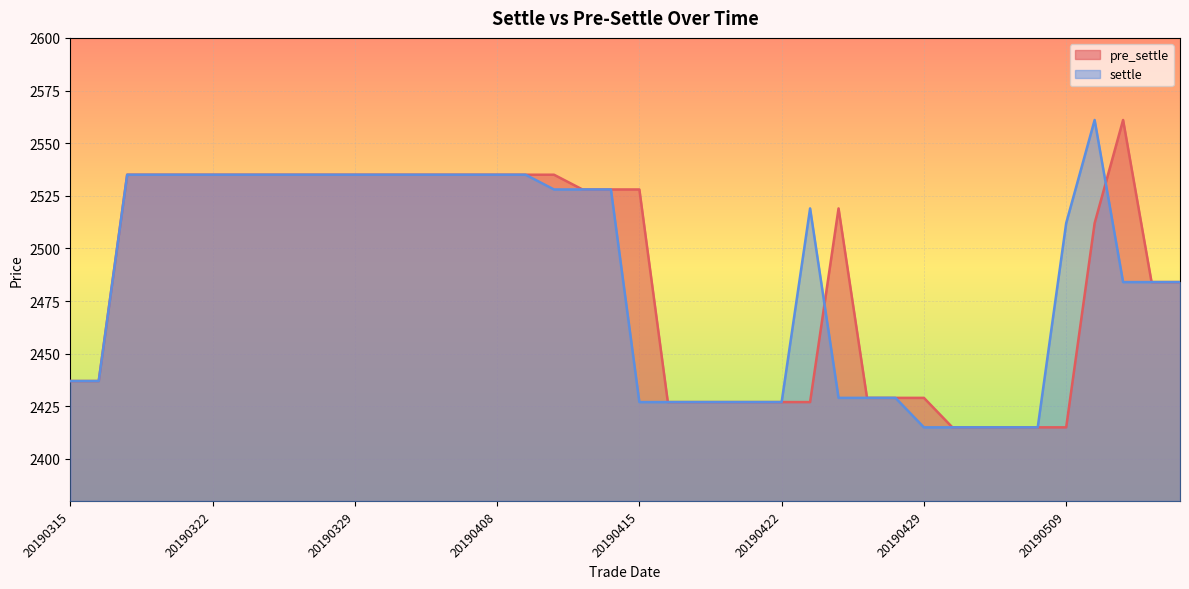

What is the average value of the settle series?

2486